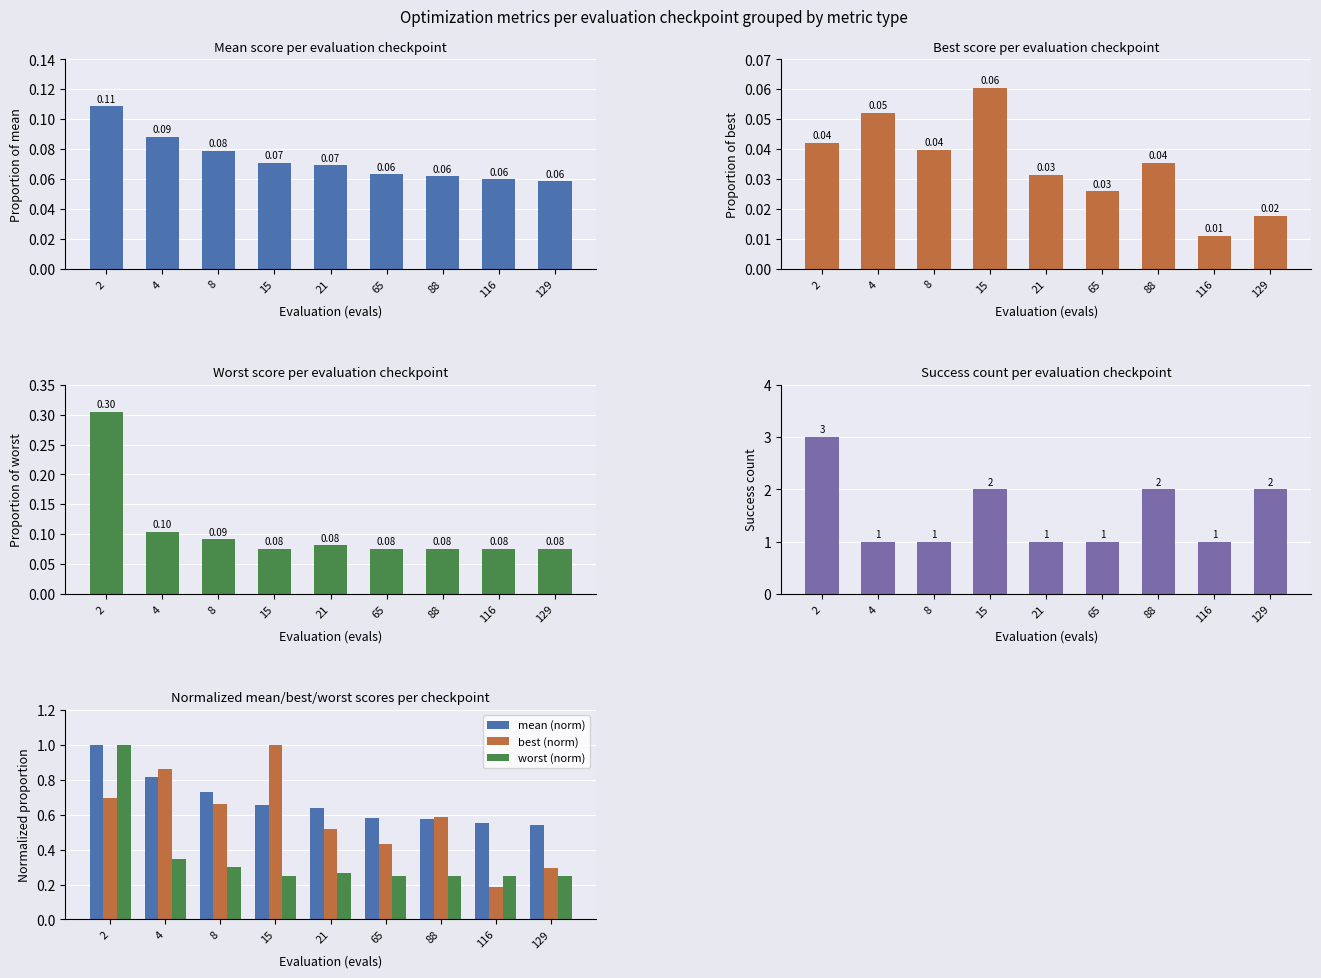

What is the average value of the success num series?

1.6